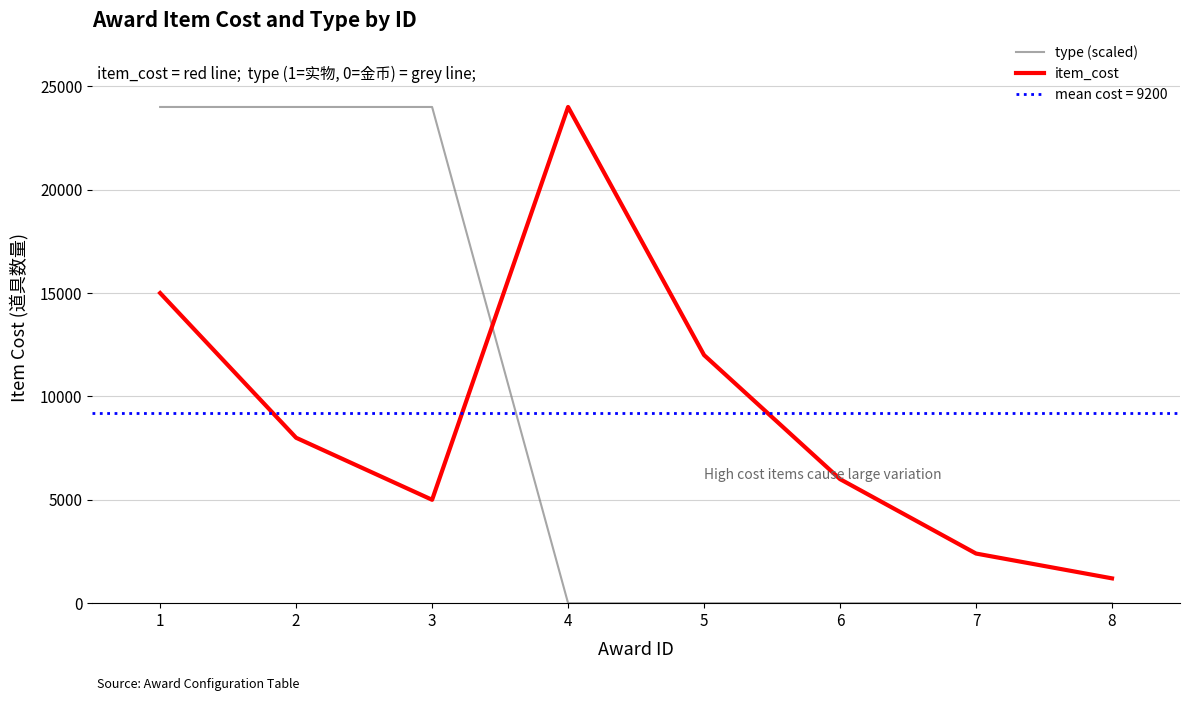

What is the difference between the second highest and second lowest values in the type (scaled) series?

24000